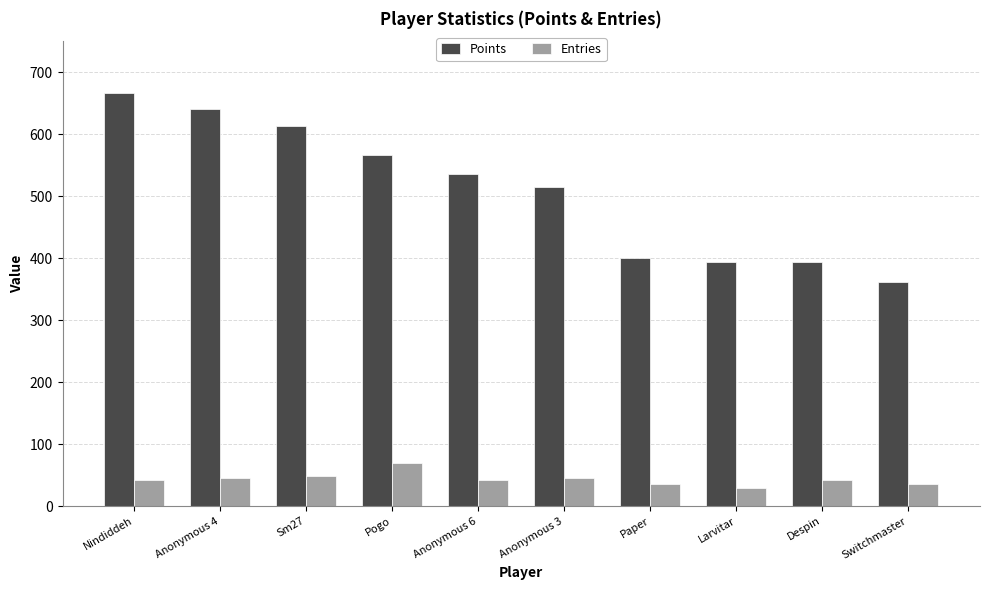

How many categories are shown in the chart?

10